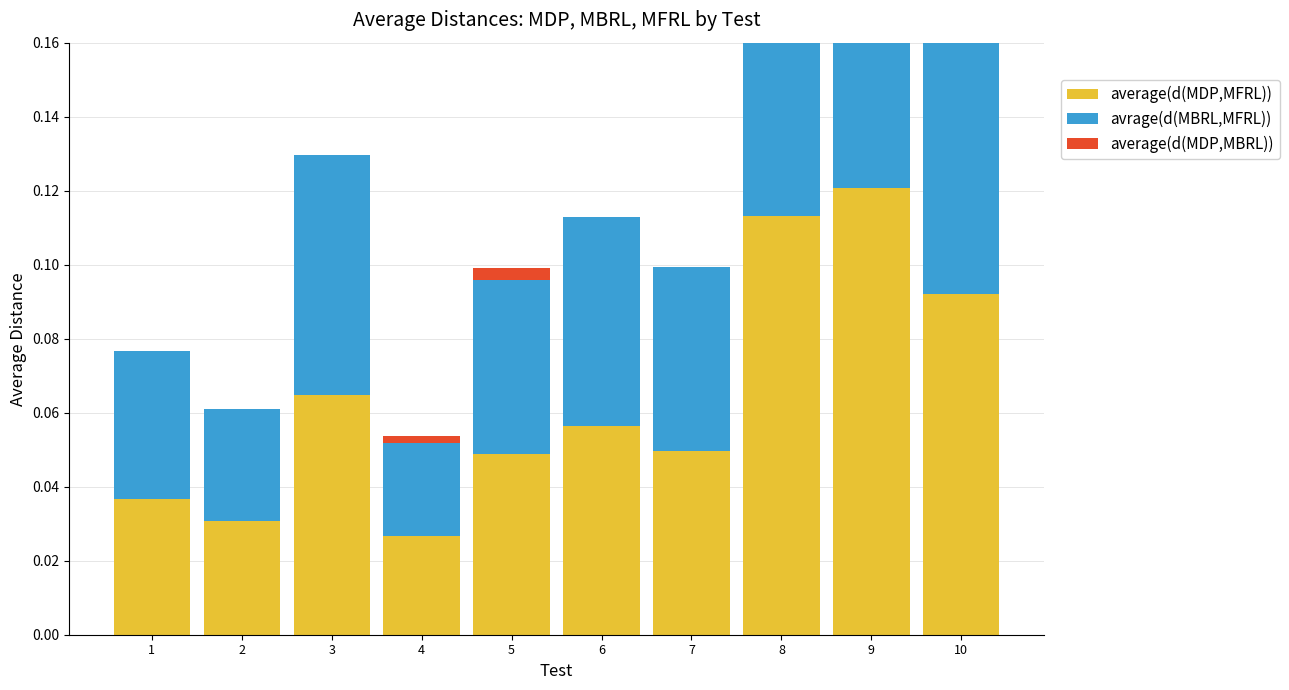

At which category is the sum across all series the highest?

9